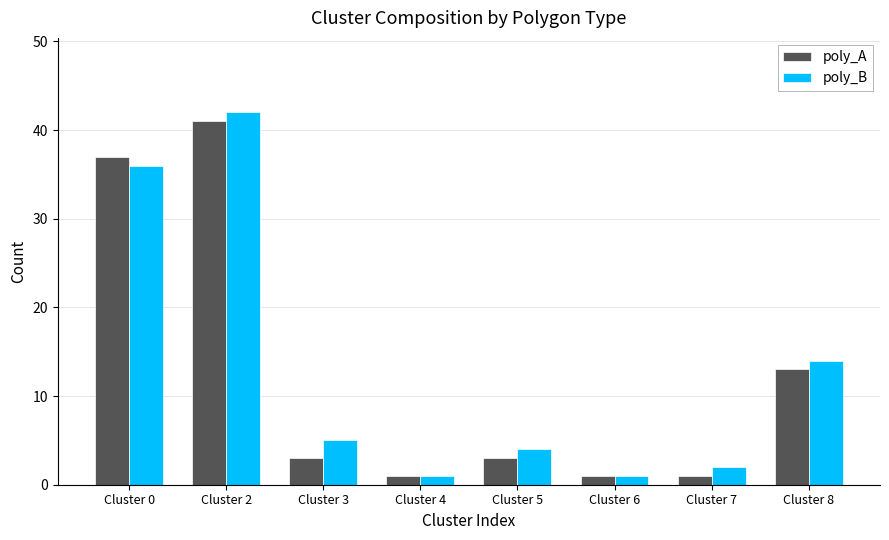

List the series in order of their peak value, highest first.

poly_B, poly_A